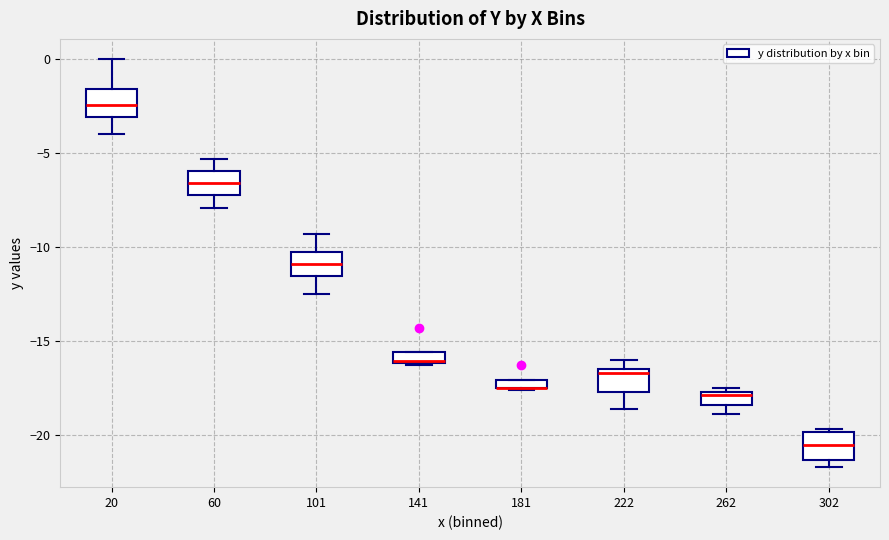

Where does the median line of the box at x = 302 sit on the y-axis? The values are not printed on the chart, so give them approximately, as read against the axis.

-20.5